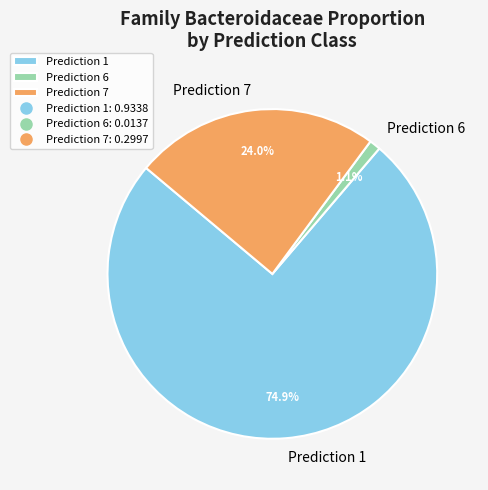

How many segments does this pie chart have?

3